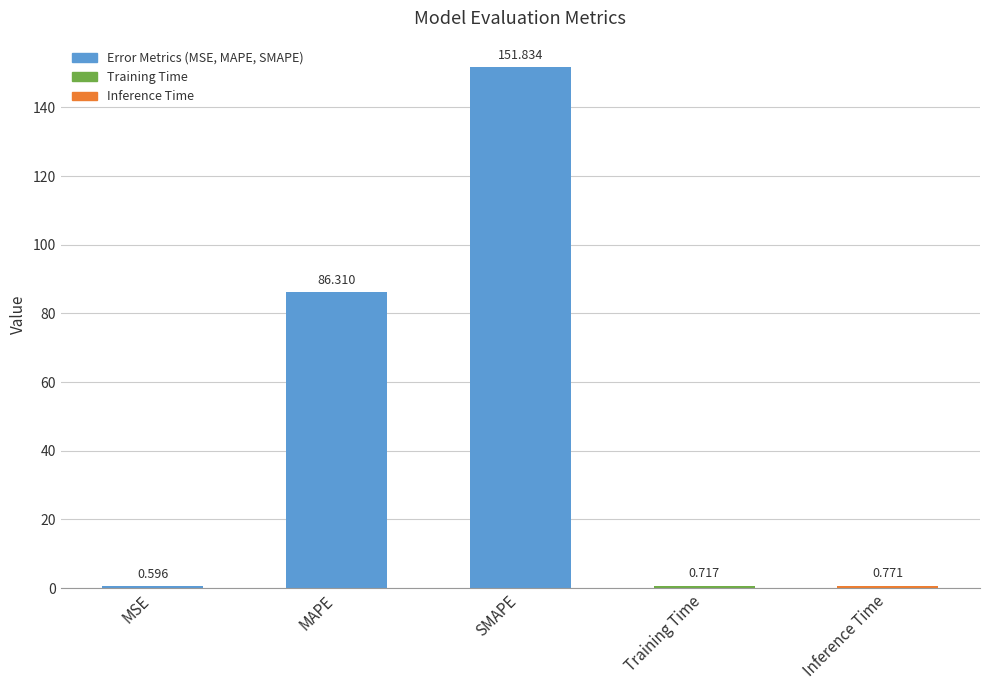

True or false: the data shows 151.8 at SMAPE.

True